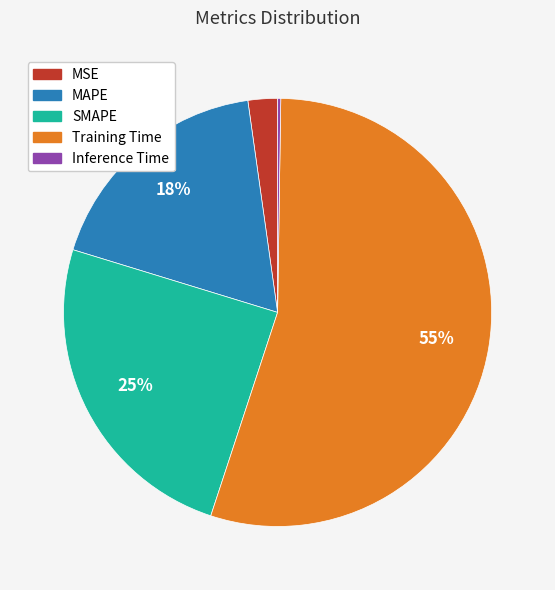

To the nearest percent, what is the difference between the largest and smallest slice percentages?

55%